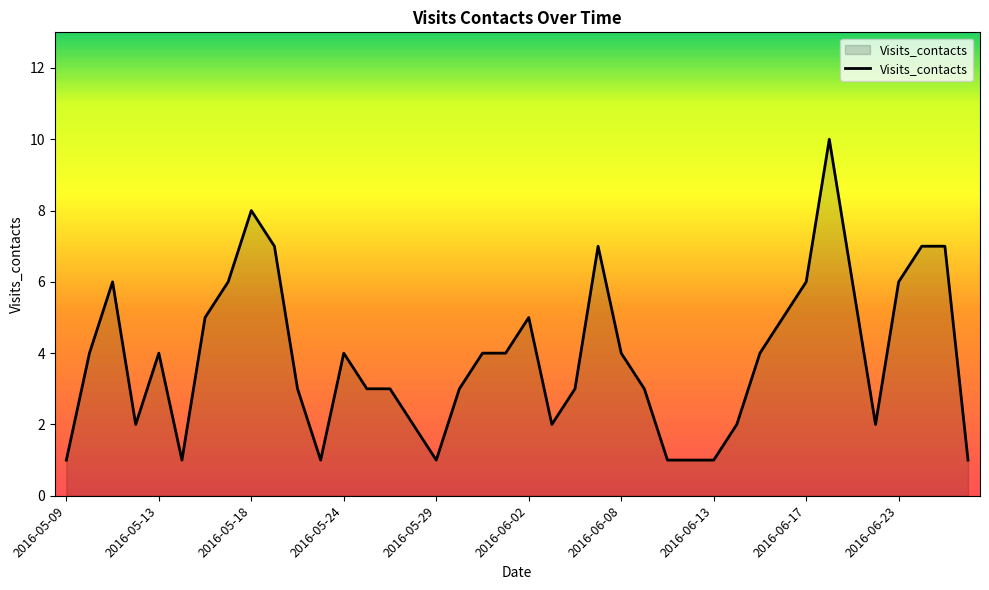

Does the chart have visible grid lines?

No